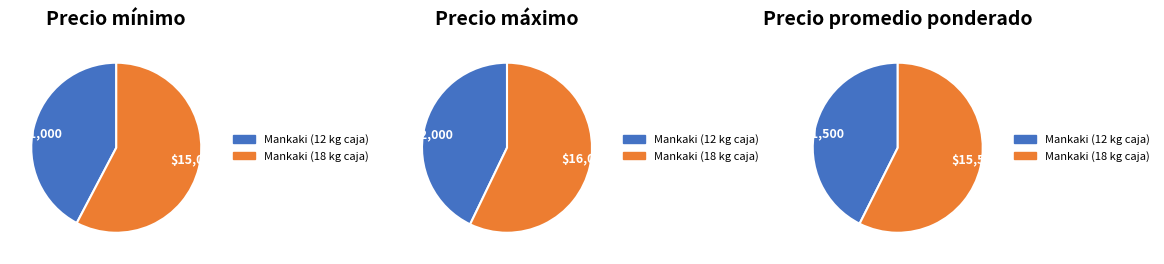

Which slice is the smallest?

Mankaki (12 kg caja)